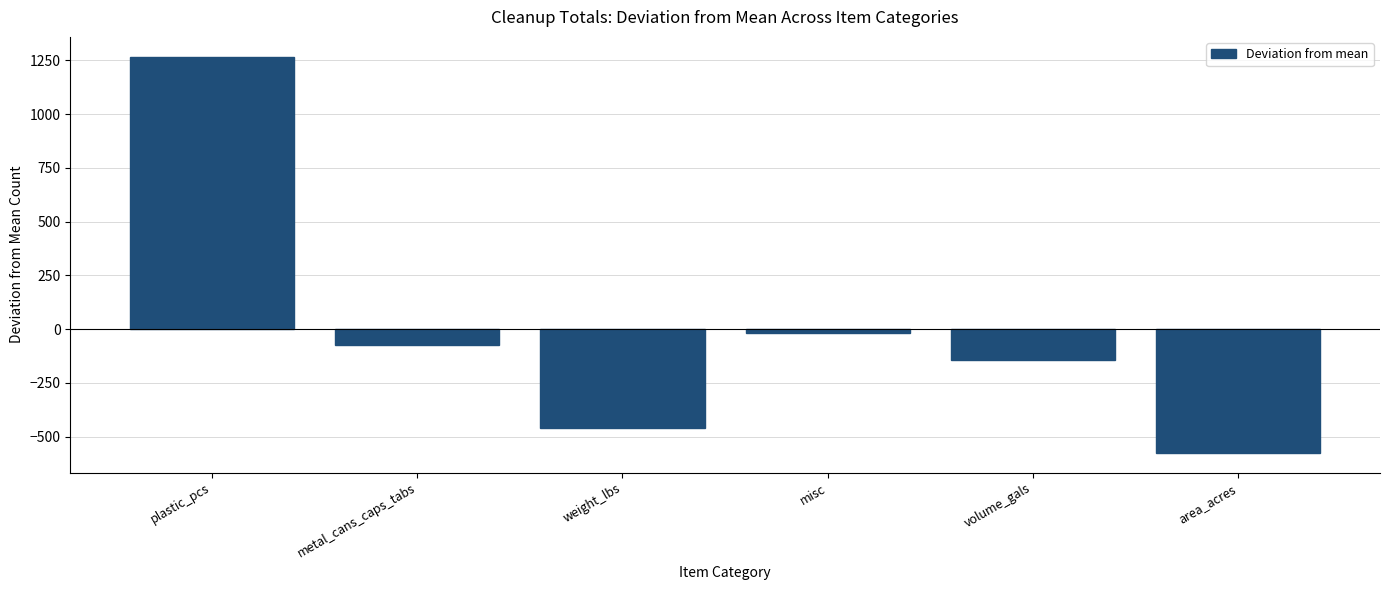

Reading right to left, list all the values displayed in this chart.

area_acres=-574.8	volume_gals=-142.4	misc=-19.4	weight_lbs=-458.6	metal_cans_caps_tabs=-72.4	plastic_pcs=1267.6